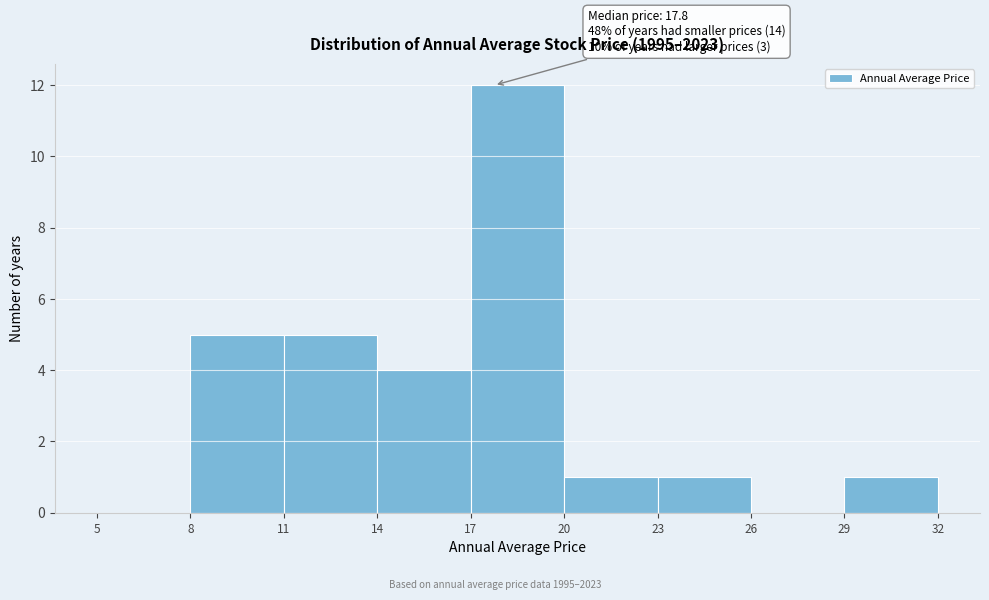

Over which range of the x-axis is the bar tallest?

17 to 20